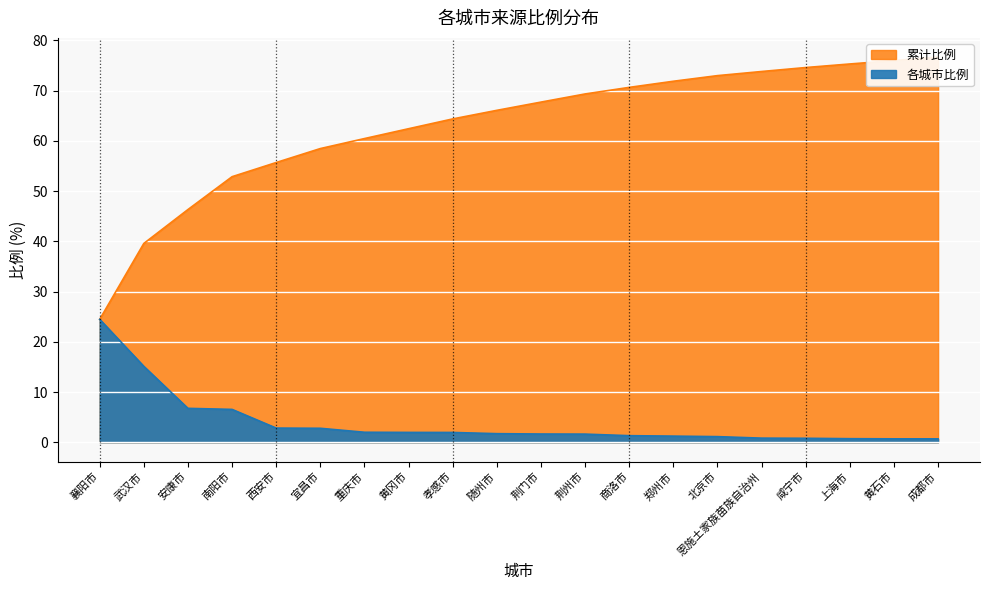

At which label does 各城市比例 reach its peak?

襄阳市